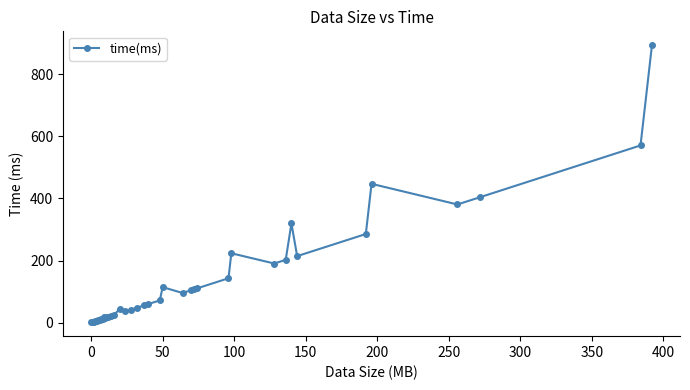

What is the difference between the second highest and minimum values?

570.2